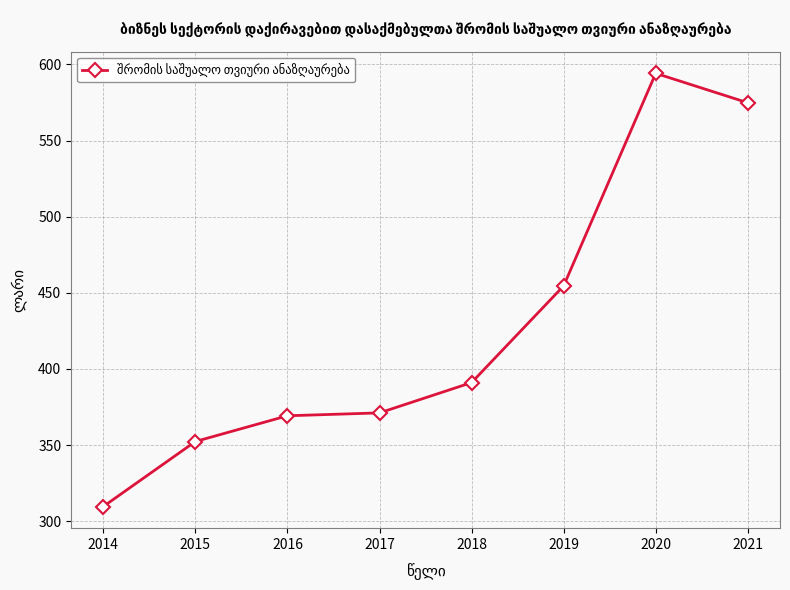

What is the value of the 1st point from the left?

309.6